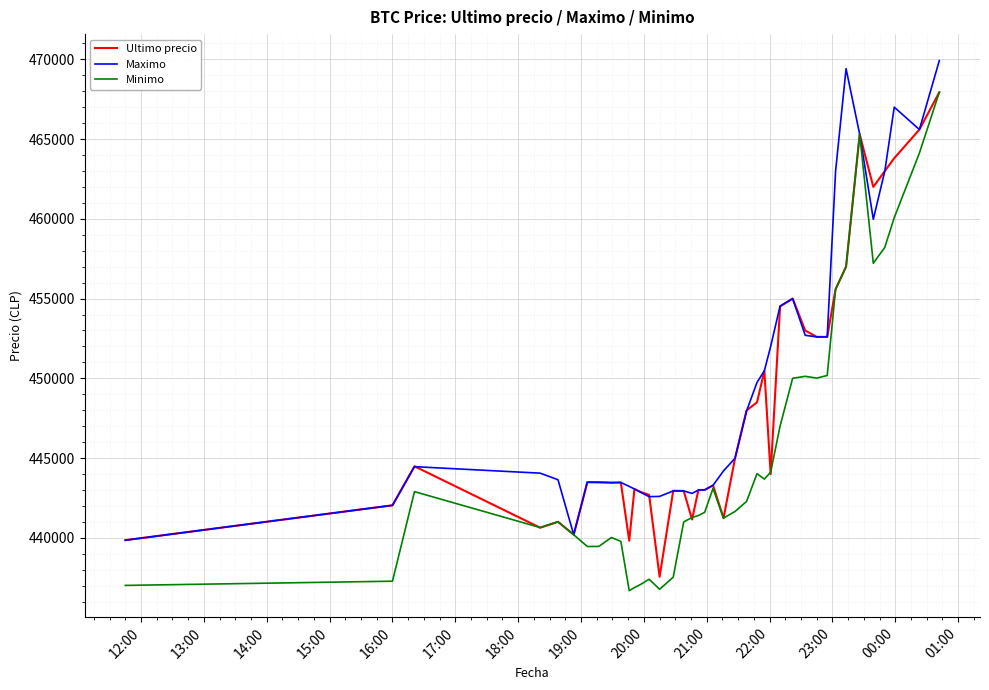

Which series has the widest spread of values?

Minimo